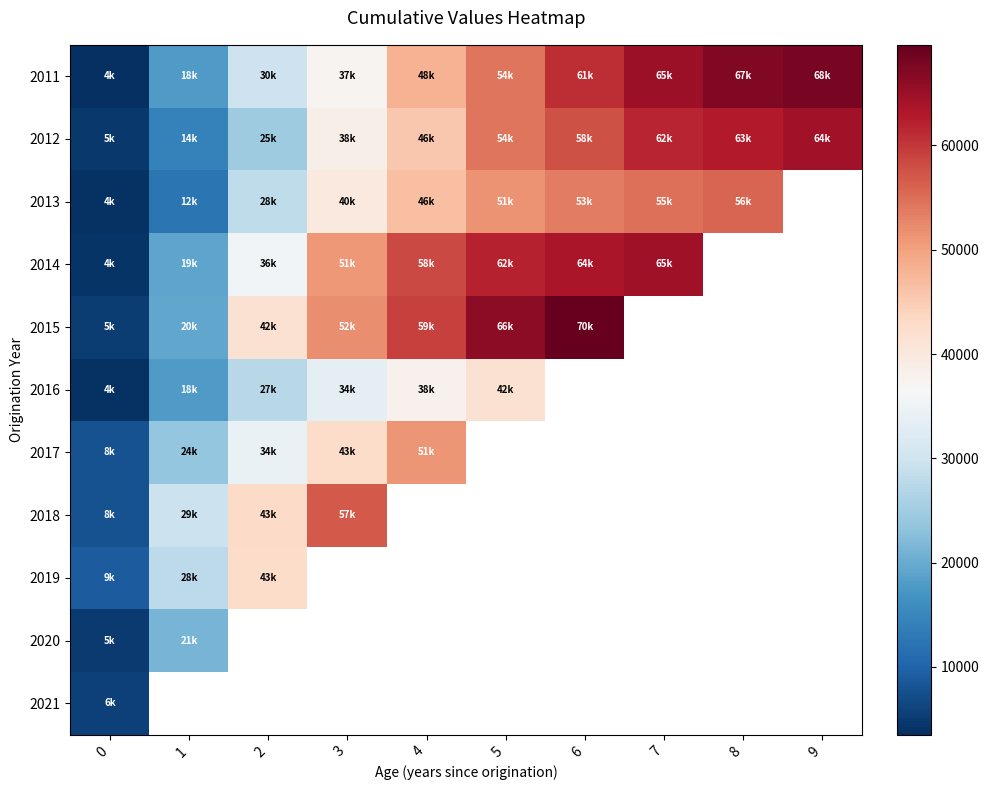

What is the greatest value displayed?

69647.6